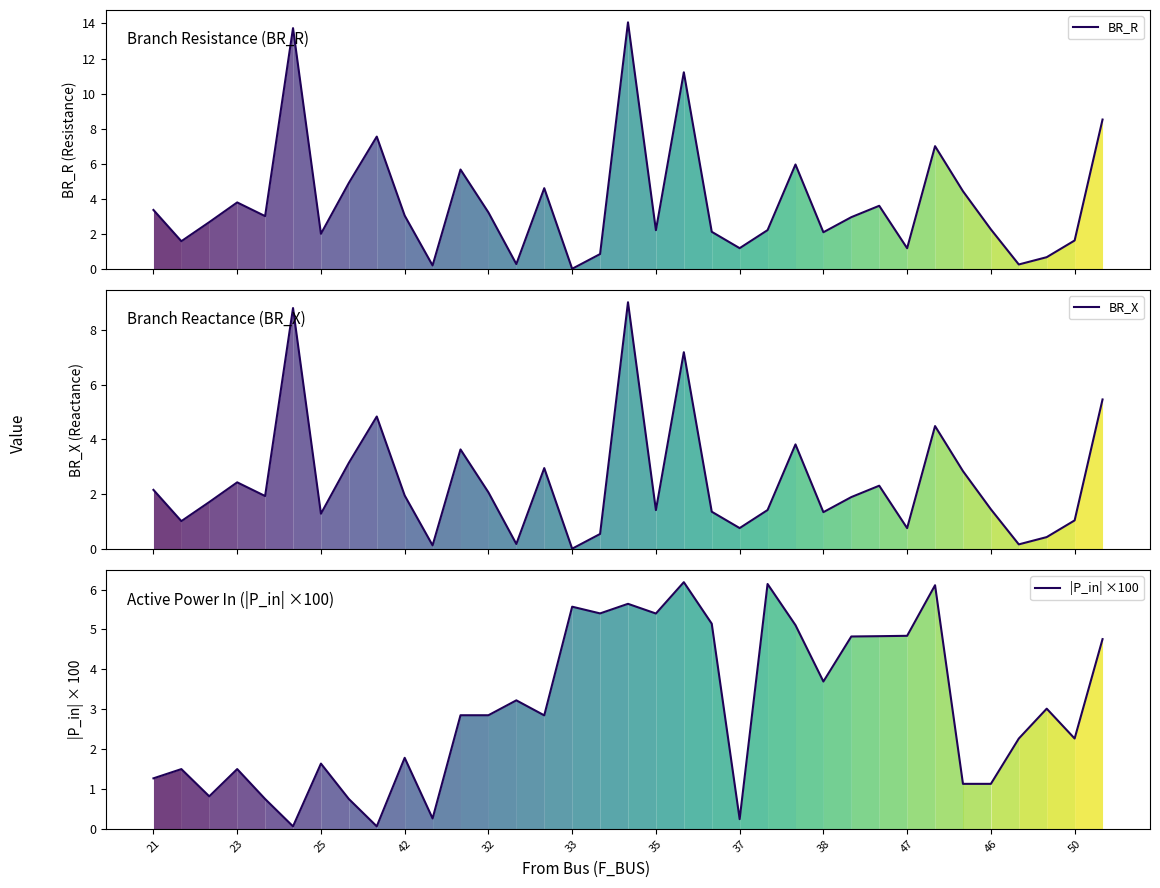

True or false: BR_X and BR_R intersect in this chart.

False